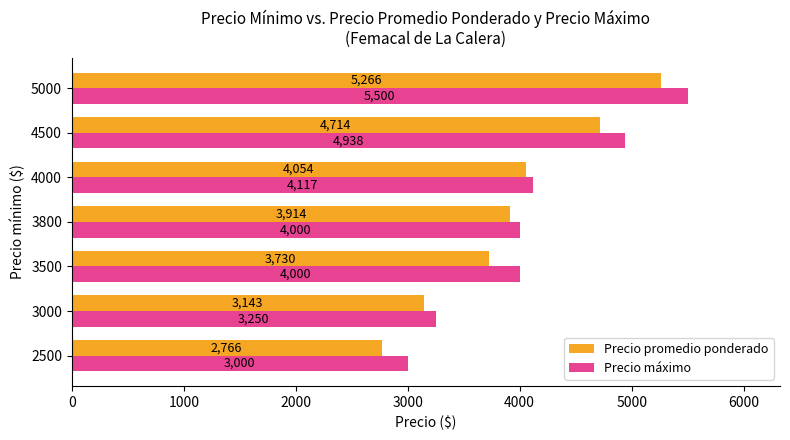

Which series changed the most between 2500 and 4000?

Precio promedio ponderado